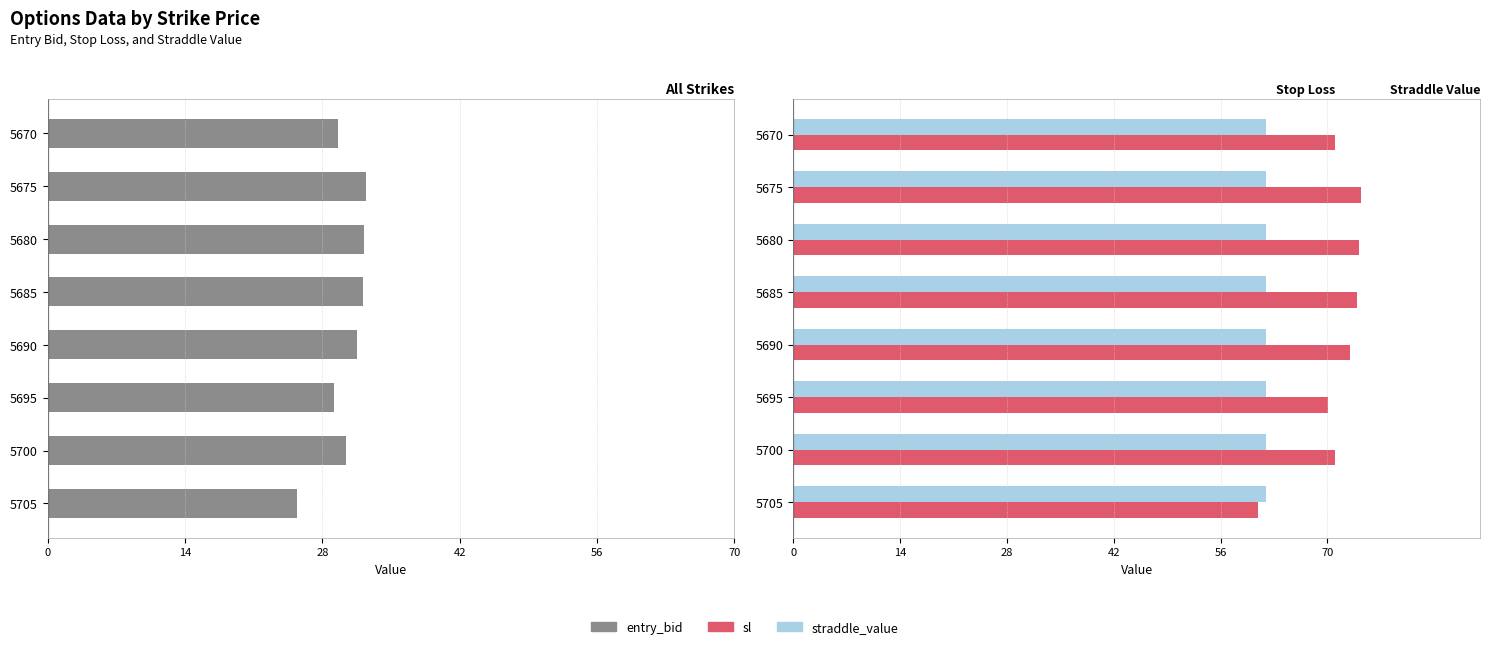

What is the value of the entry_bid bar at the 2nd from the left?

32.4